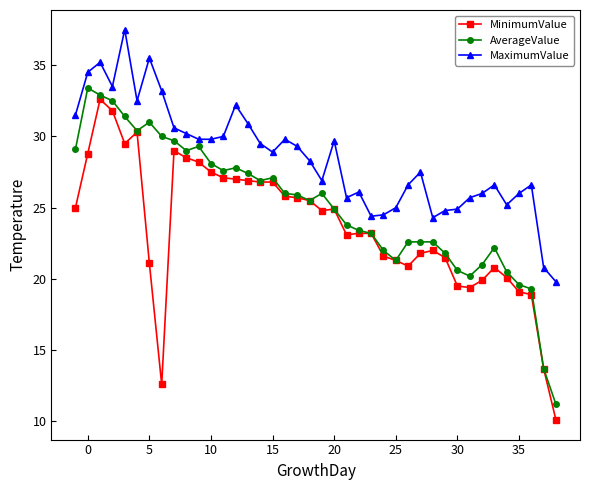

Does the chart have visible grid lines?

No